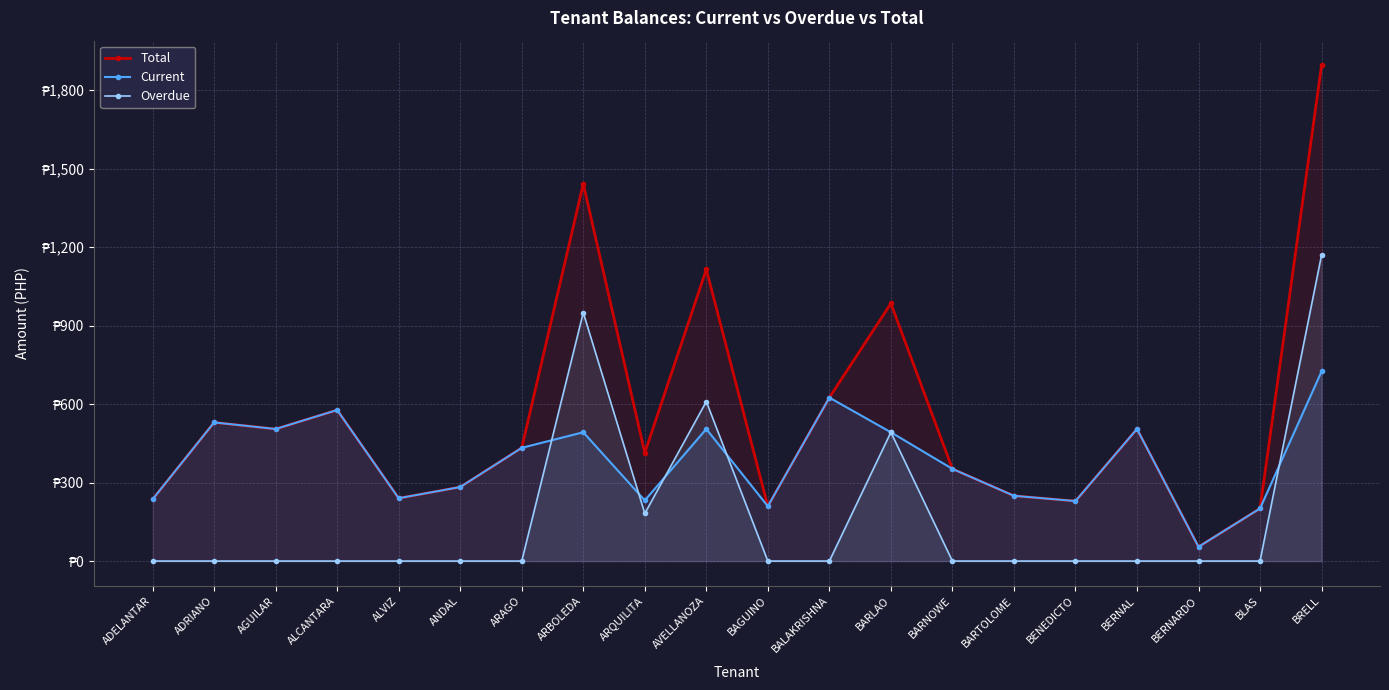

What are all the series names shown in the legend?

Total, Current, Overdue